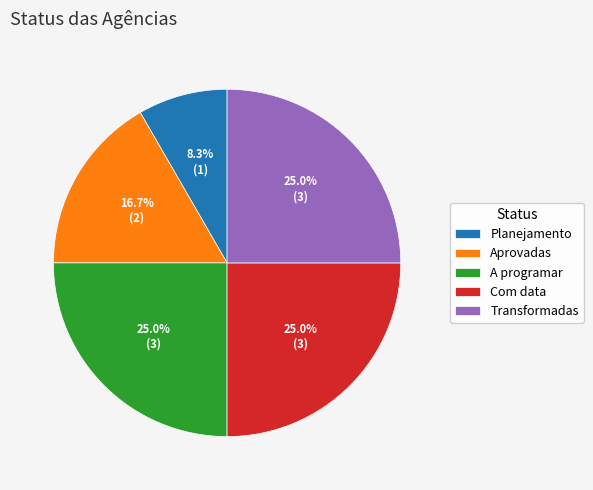

To the nearest percent, what percentage of the pie is Aprovadas?

17%